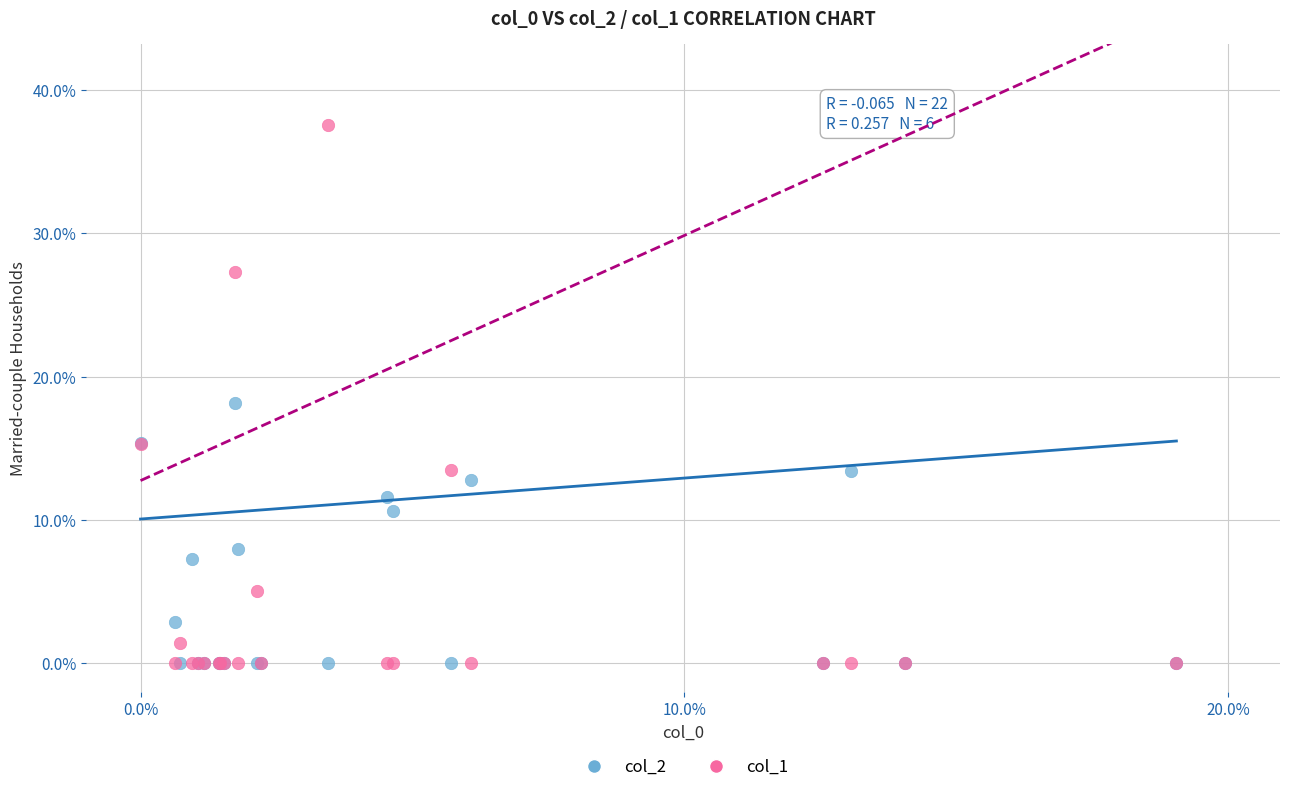

Which series has the largest Y range (max minus min)?

col_1